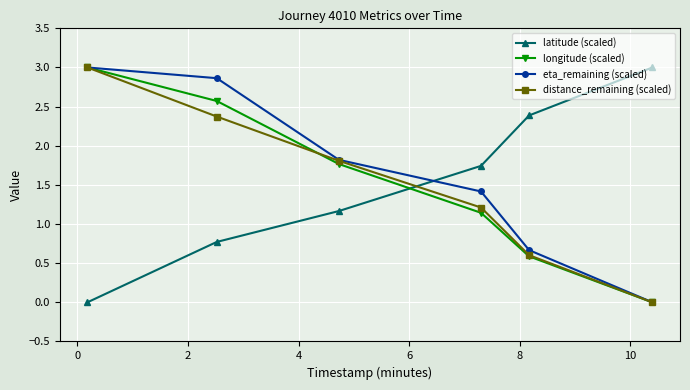

What is the greatest value displayed?

3.0